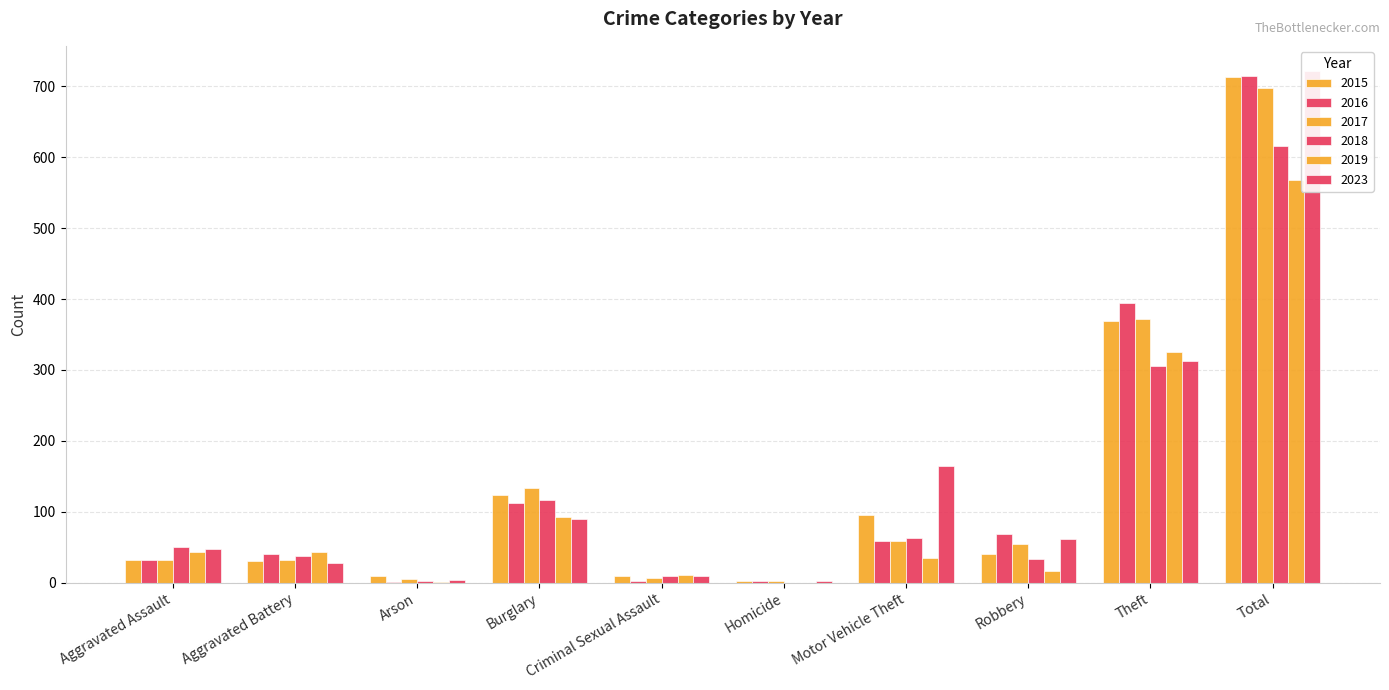

What is the label of the 3rd bar from the right?

Robbery